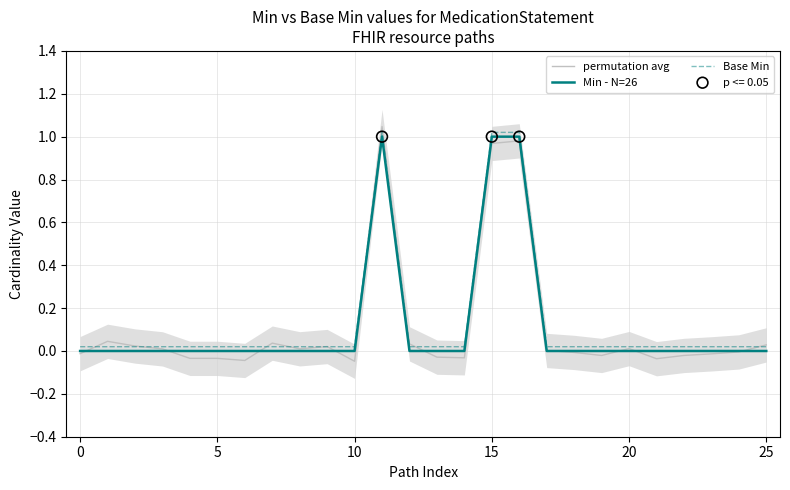

True or false: Min - N=26 and Base Min intersect in this chart.

False